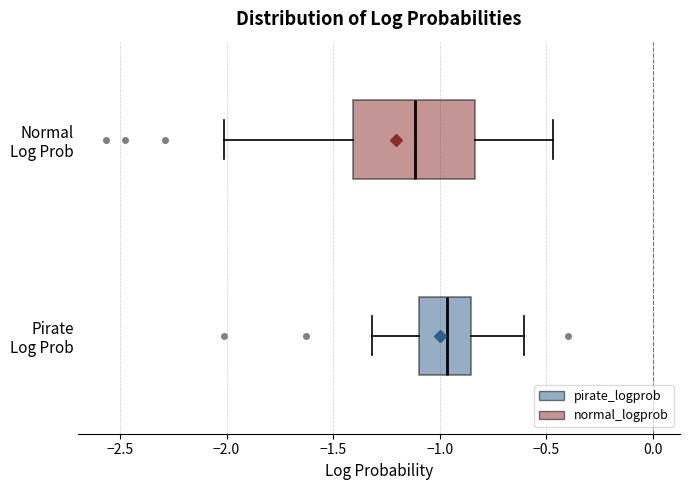

Which box's median line is the furthest to the right?

Pirate Log Prob